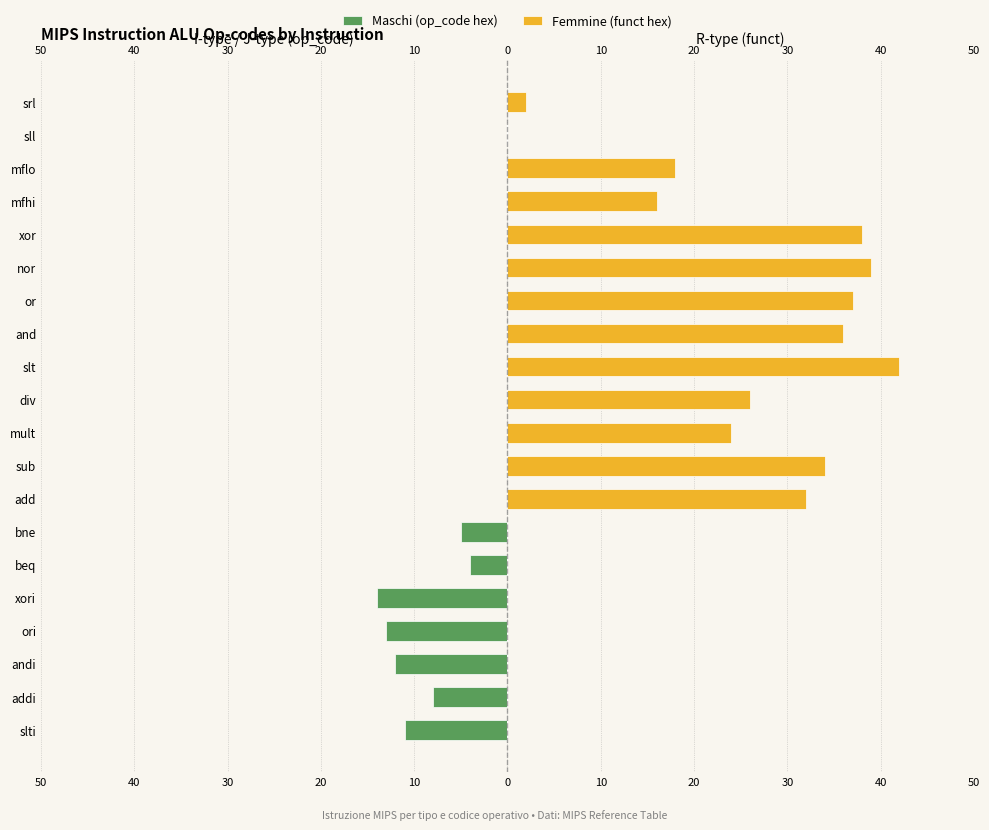

What is the average value of the Femmine (funct hex) series?

17